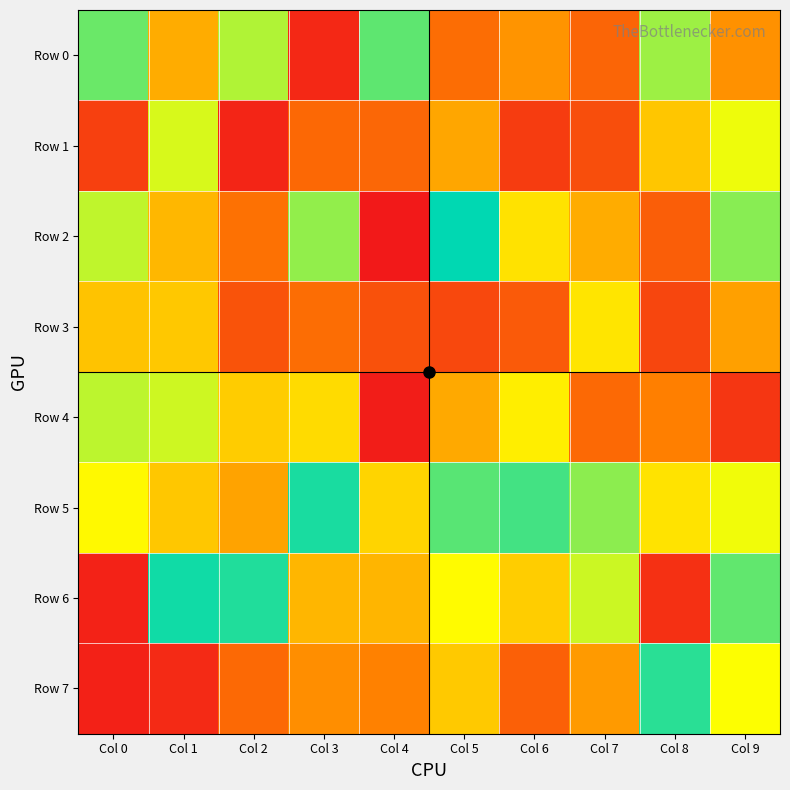

Count the number of data series in this chart.

8